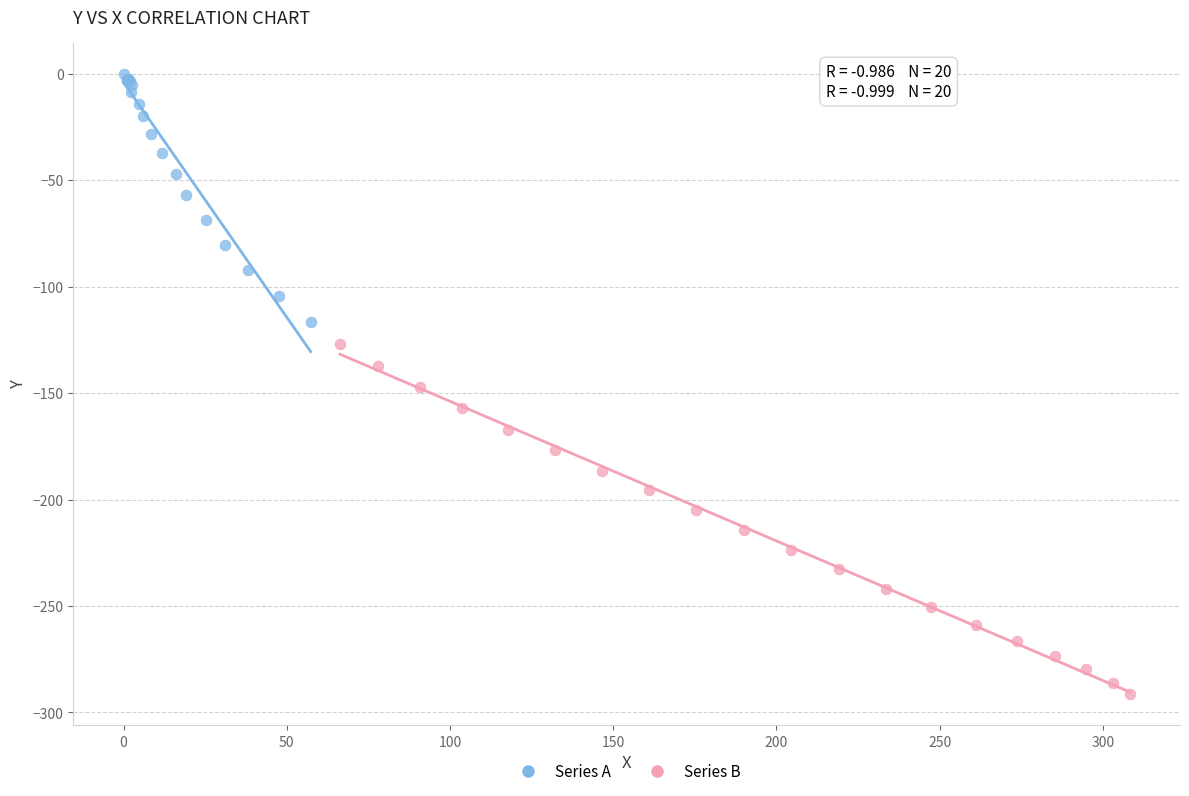

Which series reaches the maximum Y coordinate?

Series A